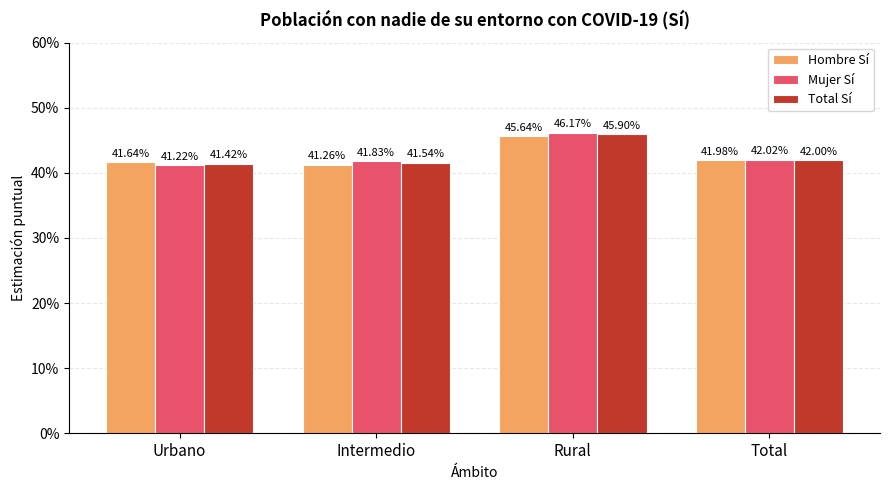

List the series in order of their overall mean, highest first.

Mujer Sí, Total Sí, Hombre Sí